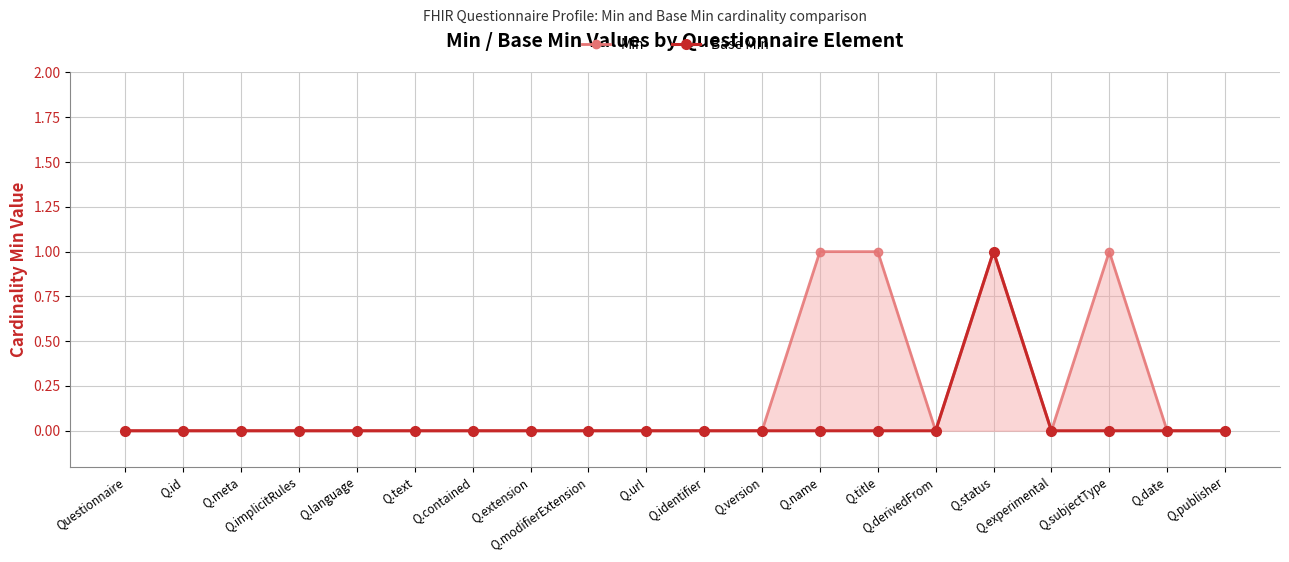

Reading left to right, what are all the values shown in this chart?

Min: Questionnaire=0	Q.id=0	Q.meta=0	Q.implicitRules=0	Q.language=0	Q.text=0	Q.contained=0	Q.extension=0	Q.modifierExtension=0	Q.url=0	Q.identifier=0	Q.version=0	Q.name=1	Q.title=1	Q.derivedFrom=0	Q.status=1	Q.experimental=0	Q.subjectType=1	Q.date=0	Q.publisher=0
Base Min: Questionnaire=0	Q.id=0	Q.meta=0	Q.implicitRules=0	Q.language=0	Q.text=0	Q.contained=0	Q.extension=0	Q.modifierExtension=0	Q.url=0	Q.identifier=0	Q.version=0	Q.name=0	Q.title=0	Q.derivedFrom=0	Q.status=1	Q.experimental=0	Q.subjectType=0	Q.date=0	Q.publisher=0